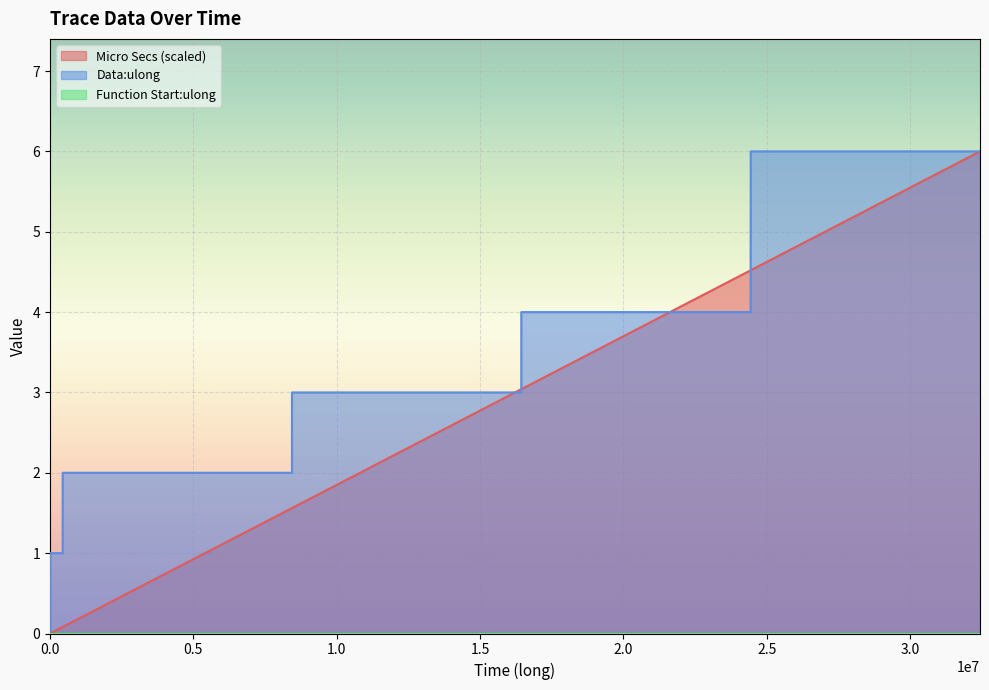

At which label is Micro Secs:float:decimal closest to 3?

16436520